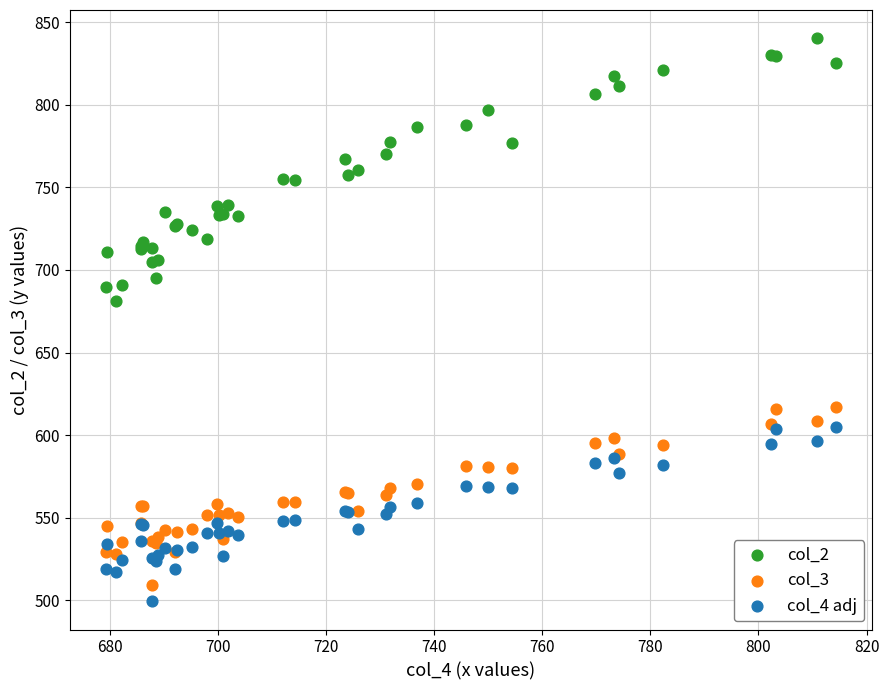

Which series has the largest Y range (max minus min)?

col_2